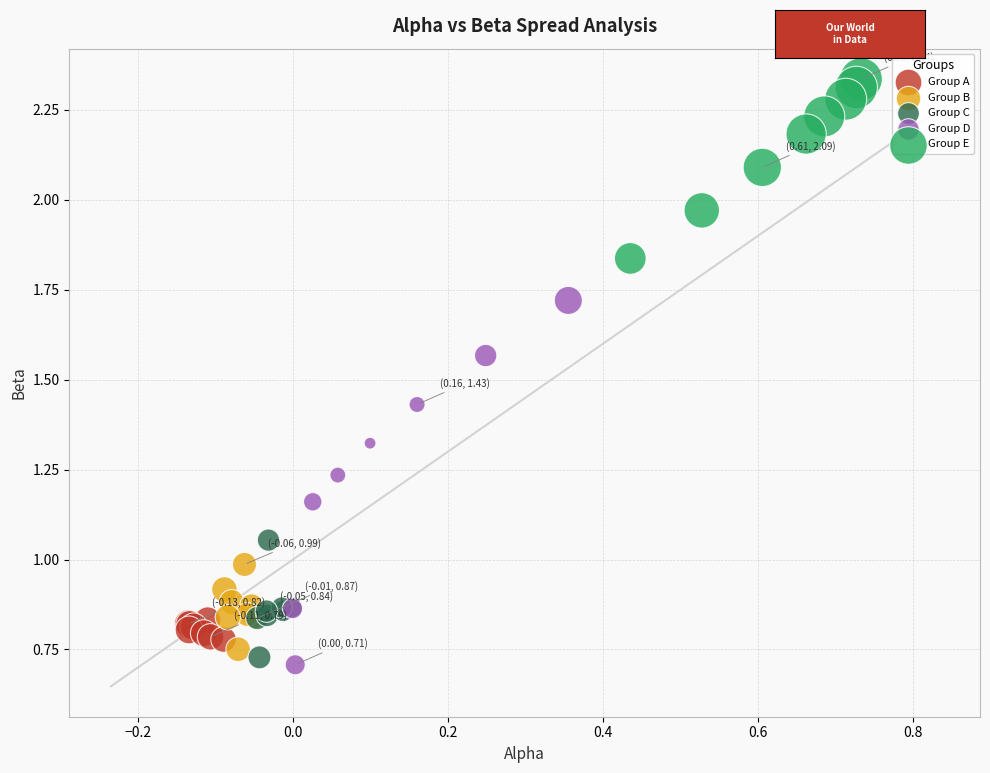

Which series contains the highest Y value?

Group E